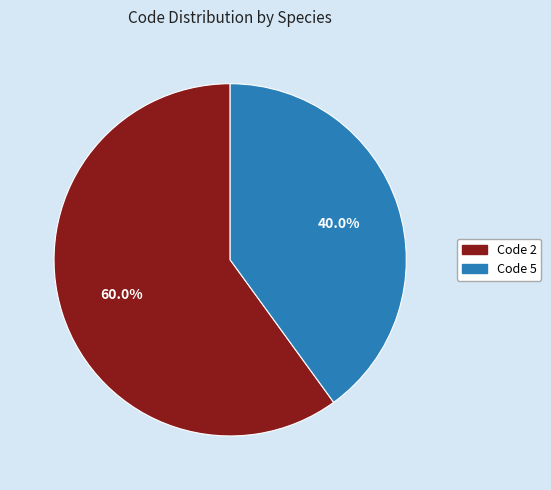

How many slices are in this pie chart?

2